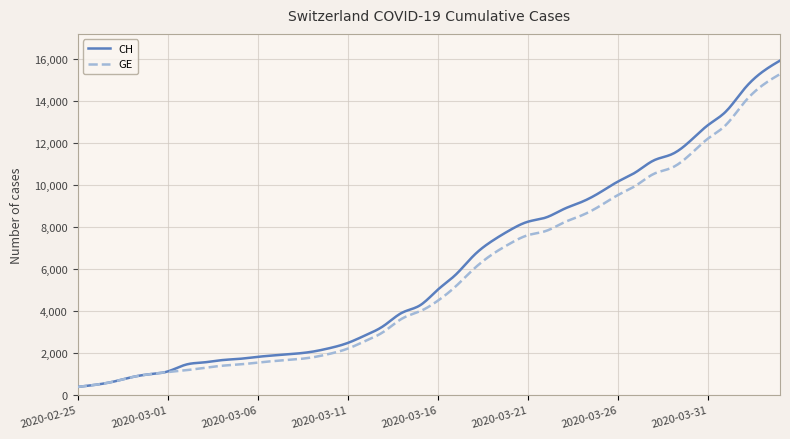

Which series has the widest spread of values?

CH